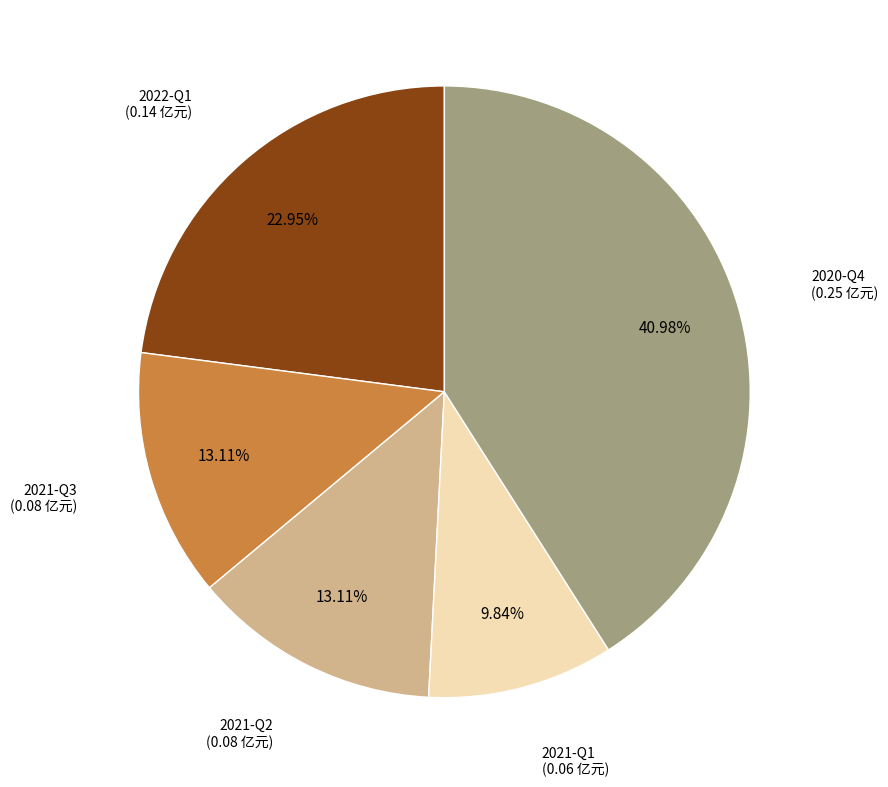

To the nearest percent, what is the combined percentage of 2022-Q1 and 2020-Q4?

64%